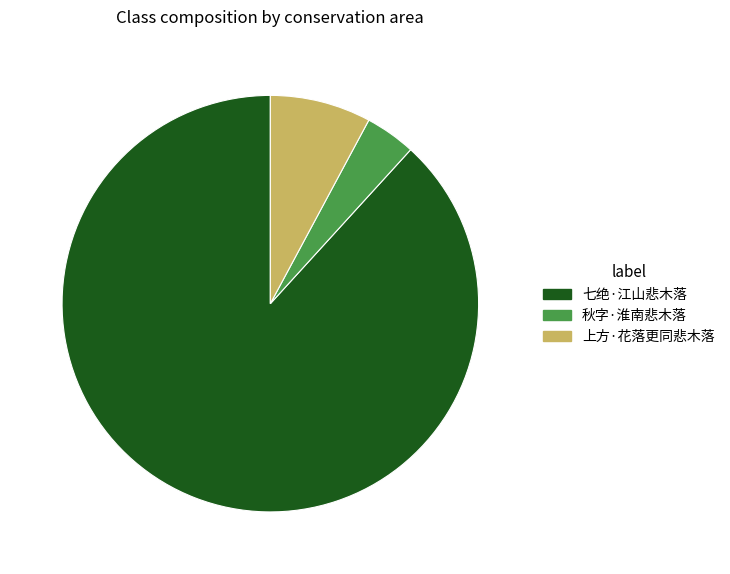

Between 秋字·淮南悲木落 and 七绝·江山悲木落, which is larger?

七绝·江山悲木落